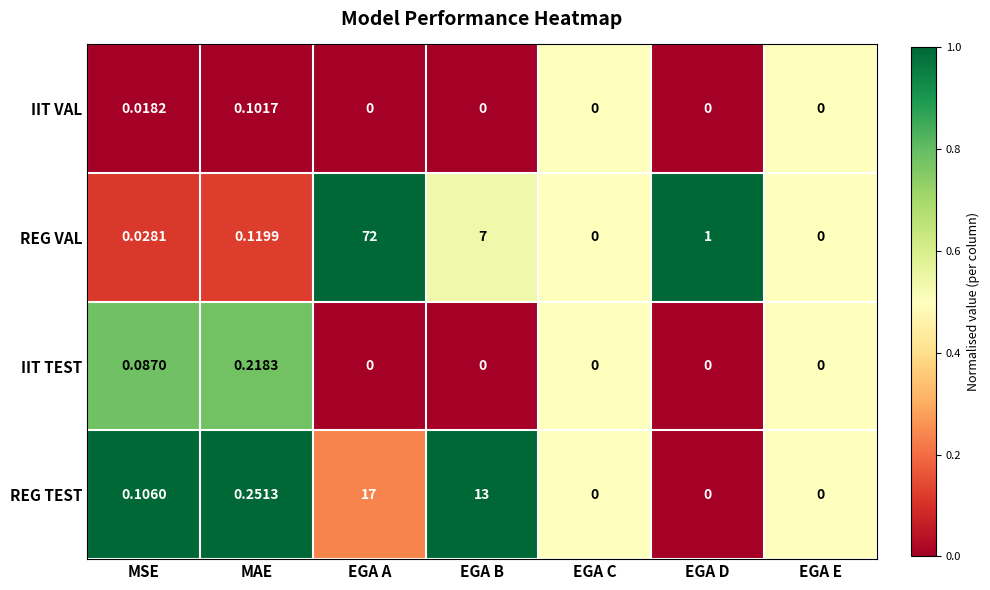

Which category has the highest value across all series?

EGA A